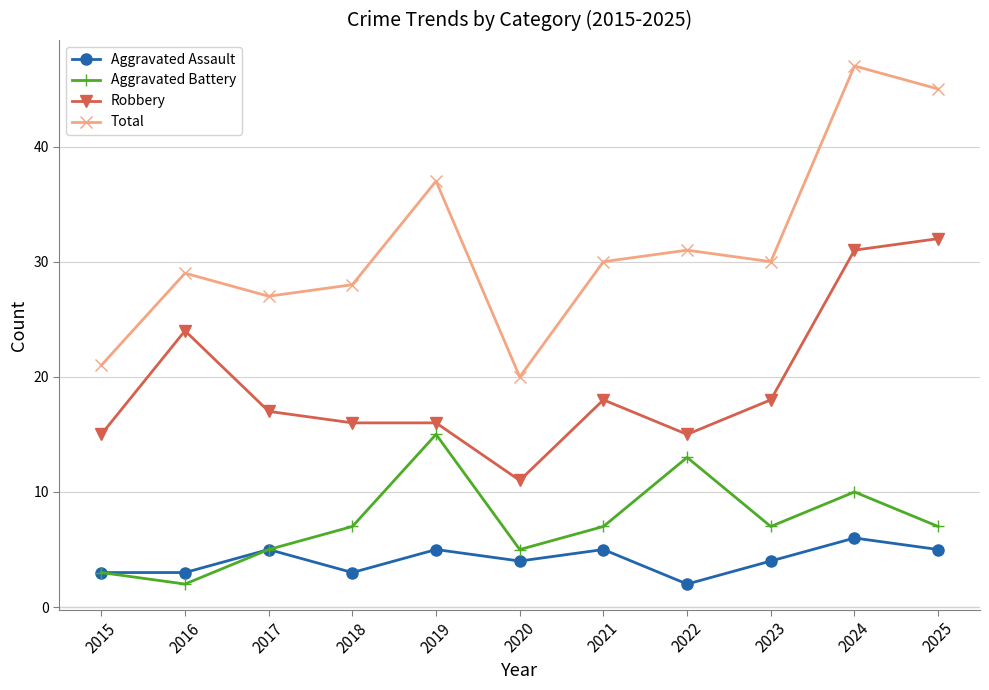

At which category does Robbery reach its first local peak?

2016